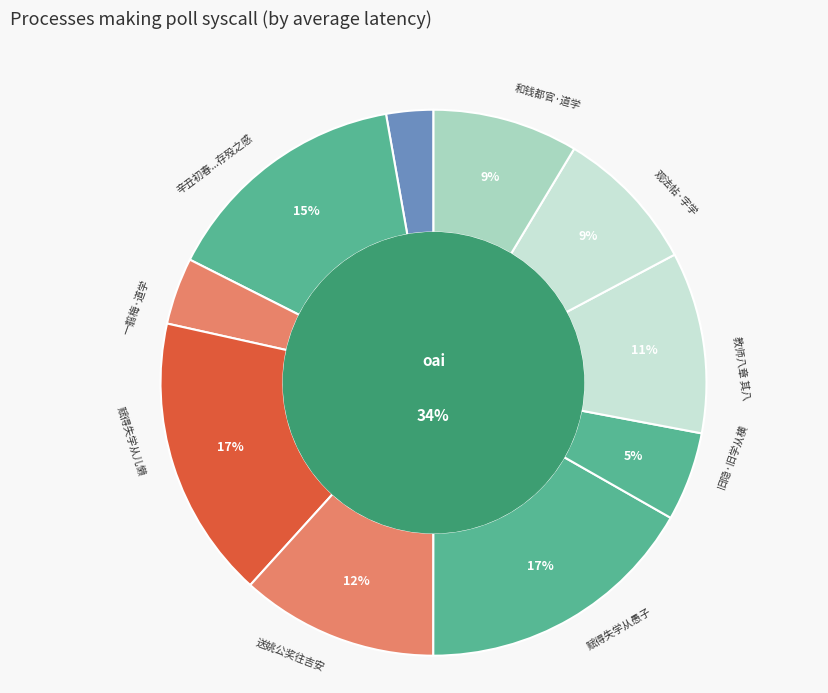

What percentage do 辛丑初春出海幢适同学从长庆来谈及剩人殊增存殁之感 and 观法帖·字学从前小艺林 together represent?

23.4%